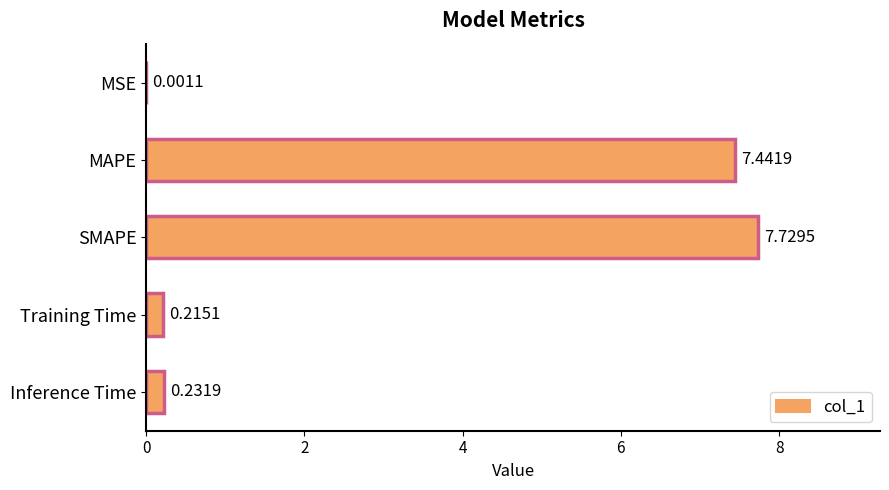

Which category has the highest value across all series?

SMAPE